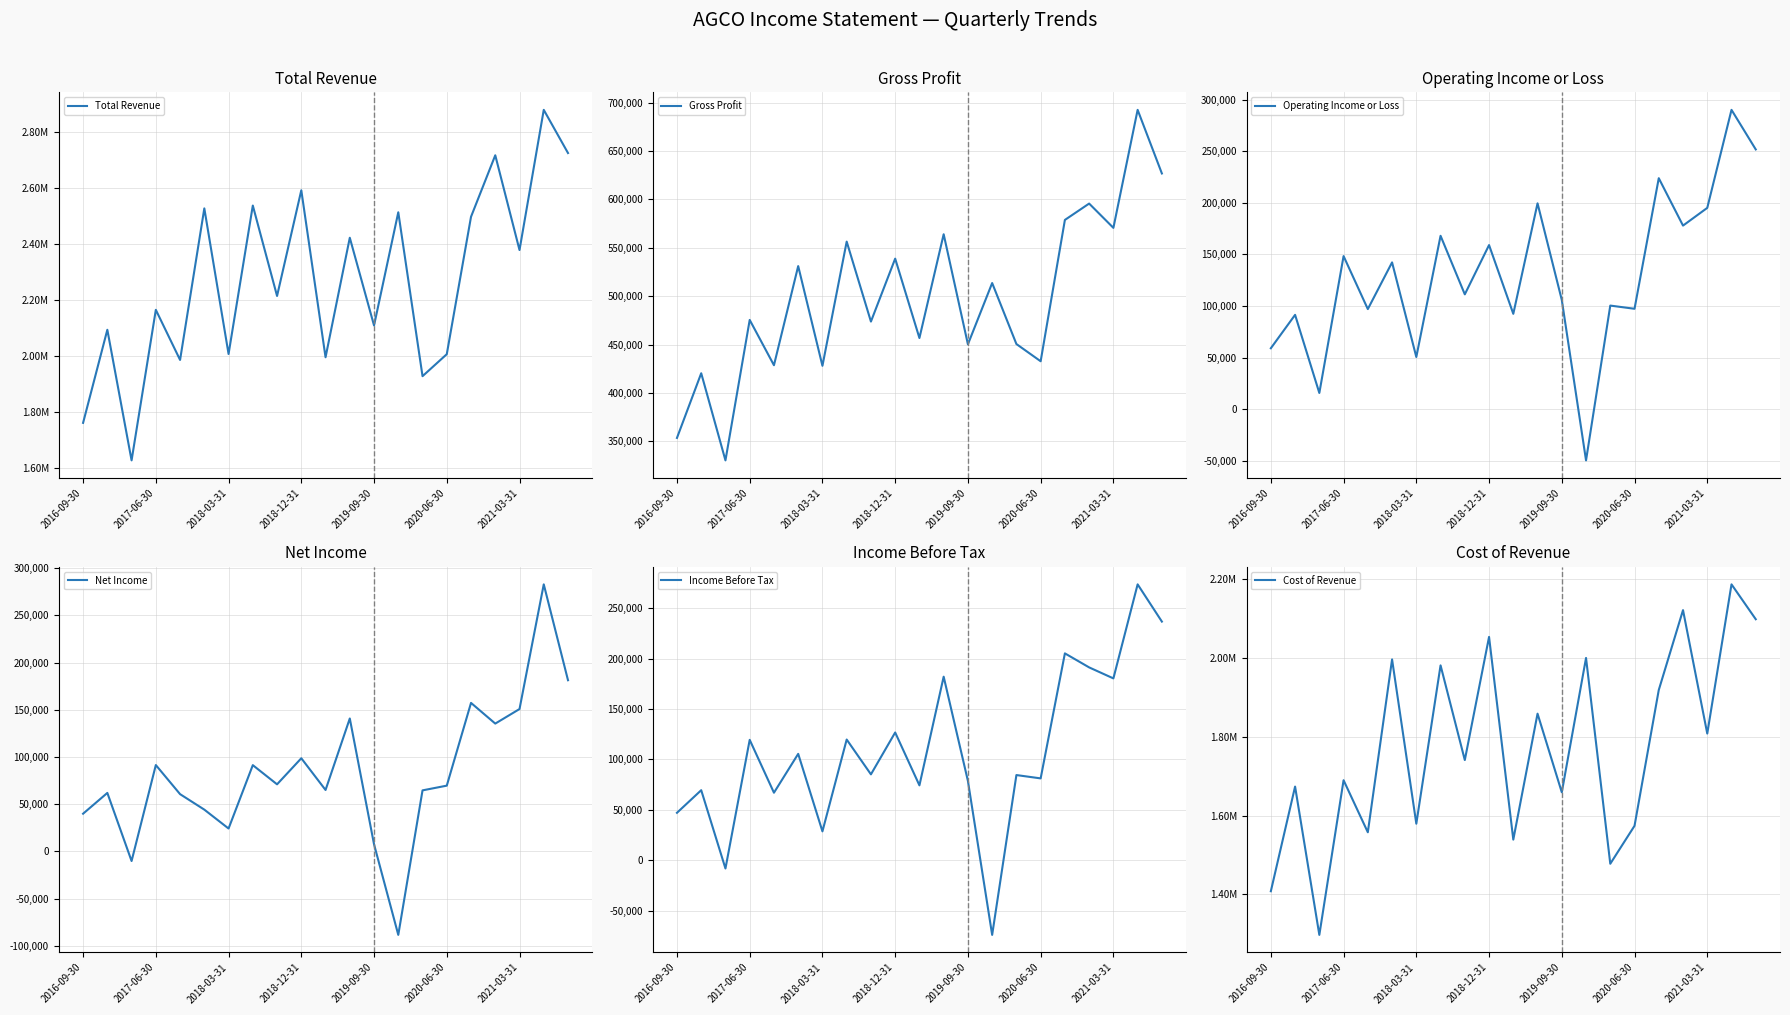

Which series has the largest total across all categories?

Total Revenue